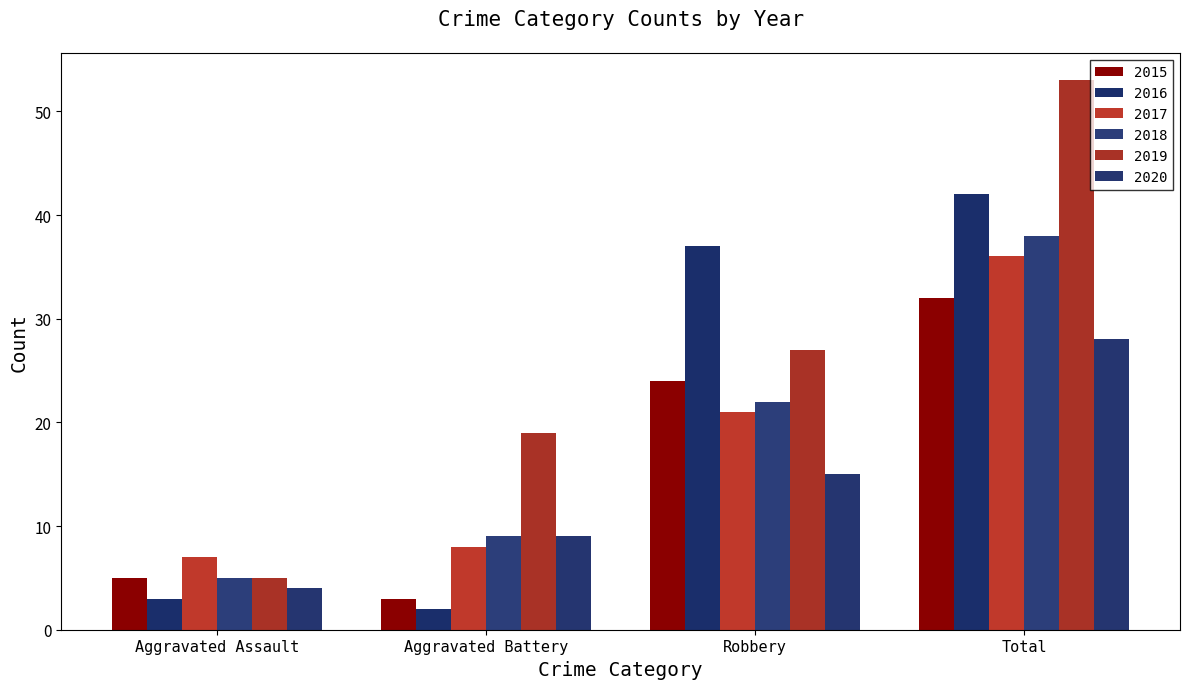

At how many categories does at least one series exceed 48?

1